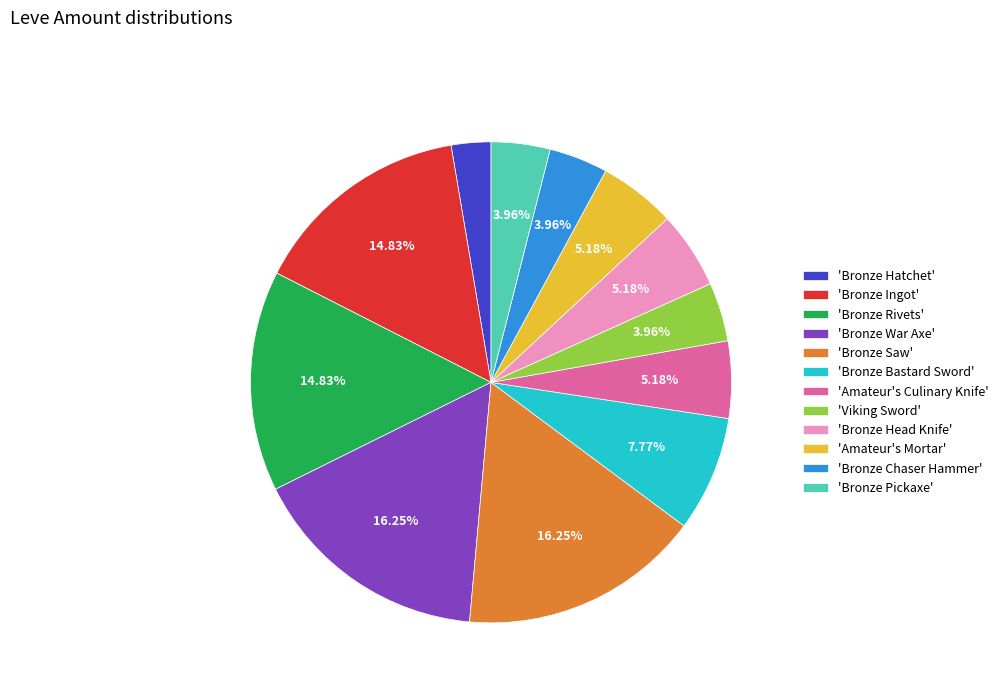

Is the sum of 'Bronze War Axe' and 'Bronze Head Knife' greater than half?

No